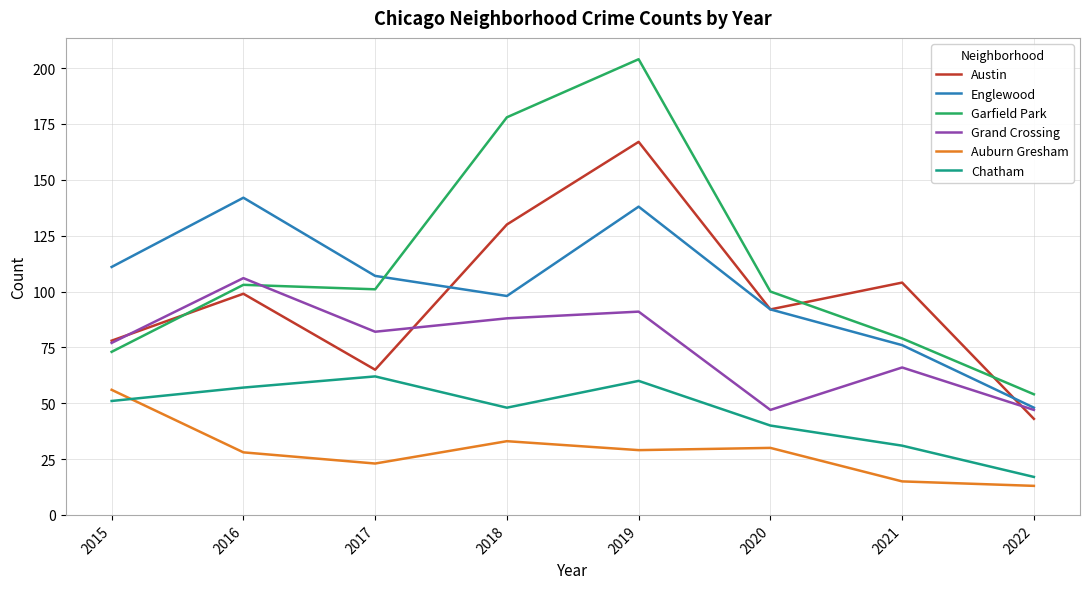

Which series has the widest spread of values?

Garfield Park